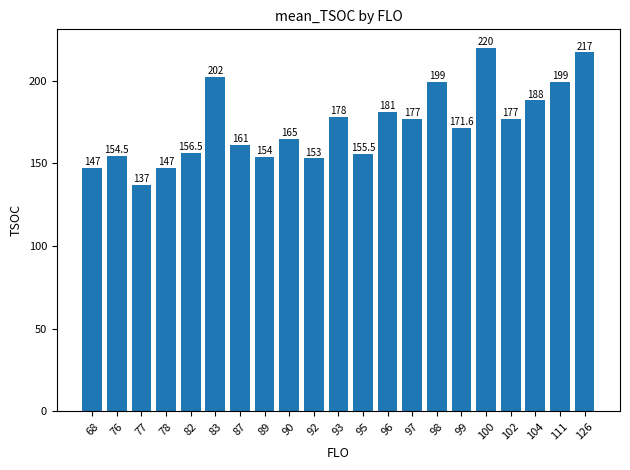

At which category does the chart reach its peak across all series?

100